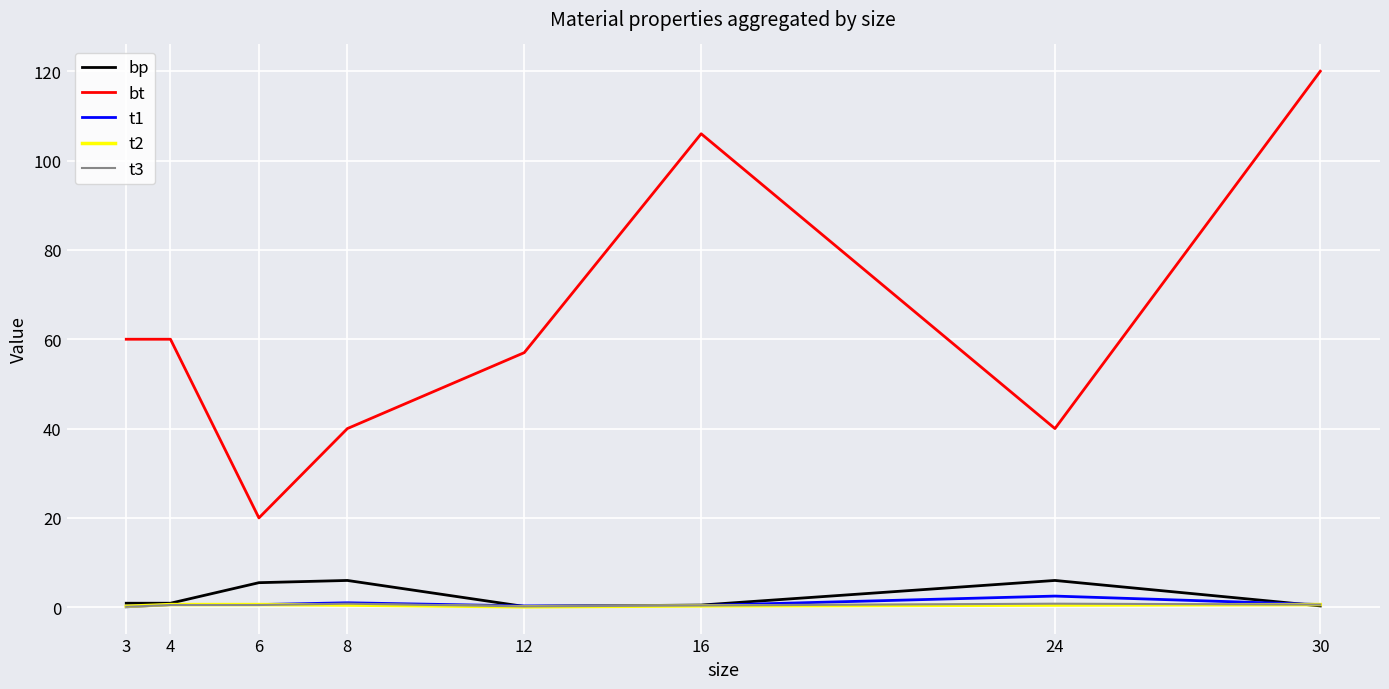

In t2, how many points are lower than both neighbors (excluding endpoints)?

1